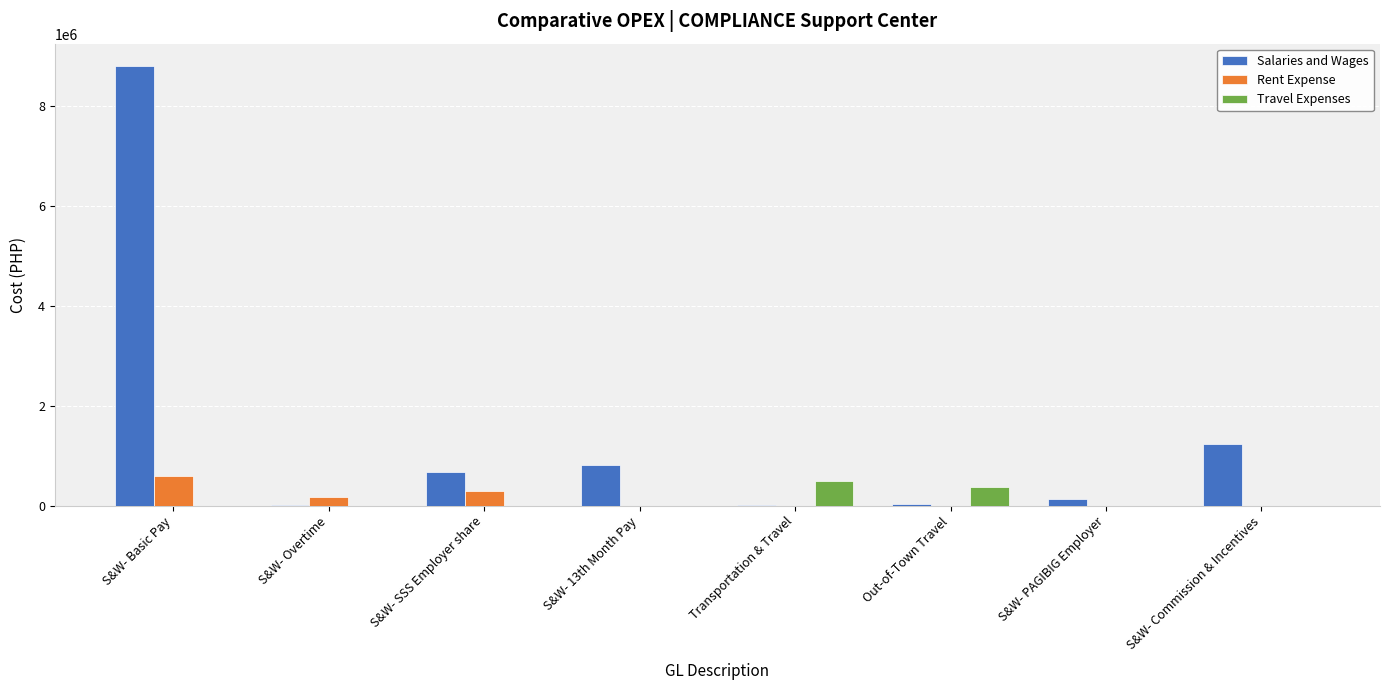

What is the sum of all Rent Expense values?

1035777.2